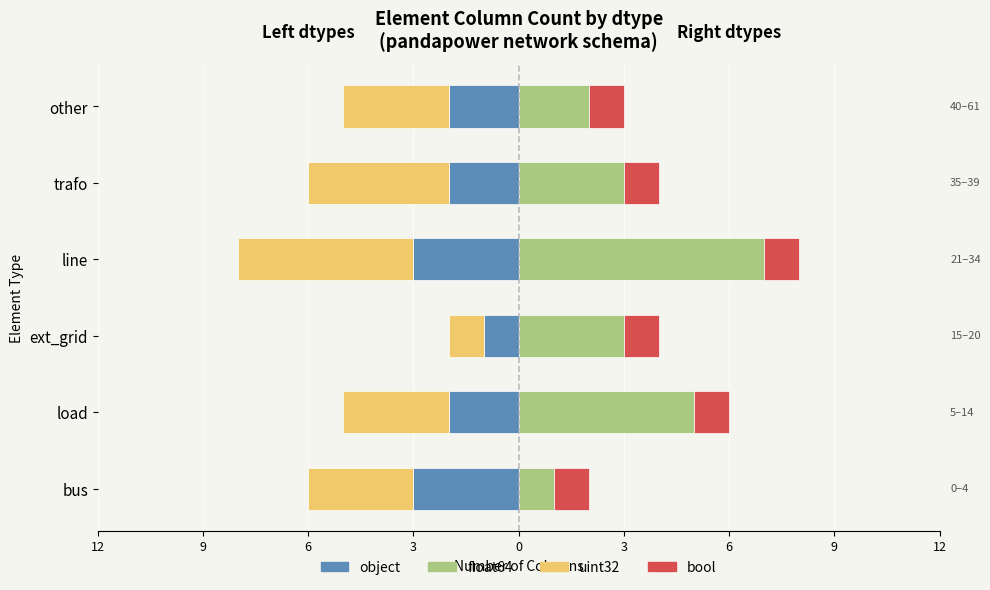

Is it true that bool equals 0.2 at 6?

False